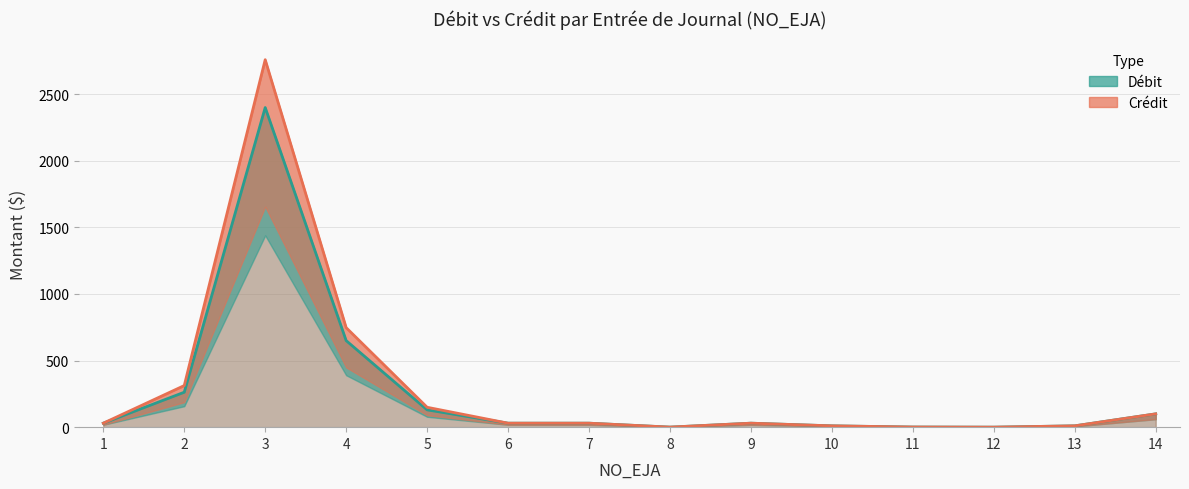

True or false: Débit and Crédit cross at least once.

False